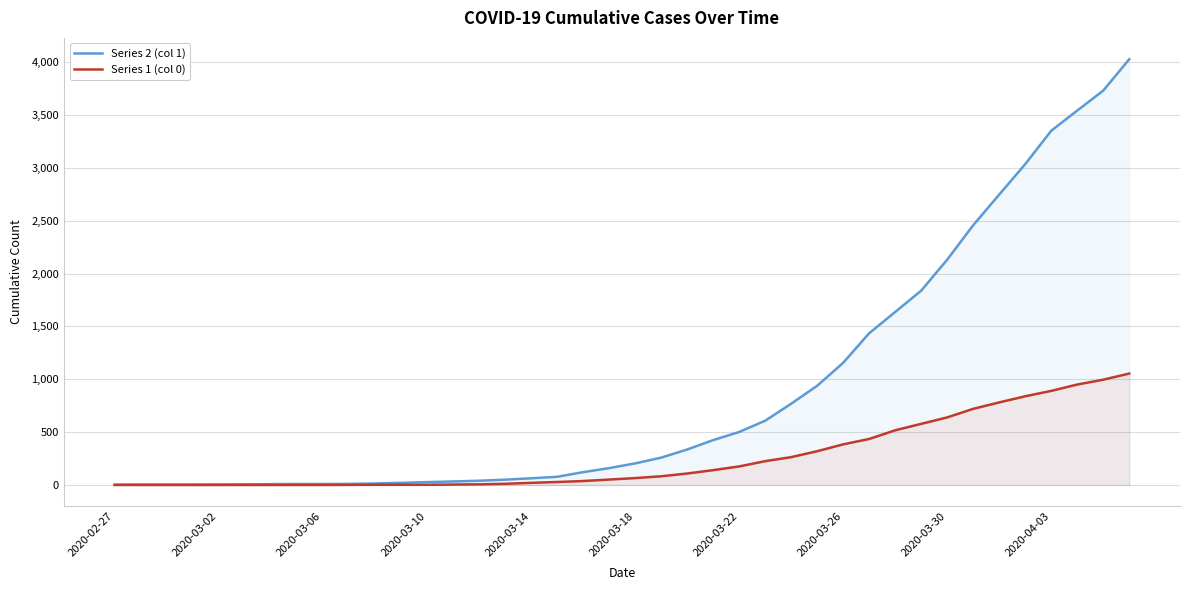

What is the difference between the maximum and minimum values in the Series 1 (col 0) series?

1054